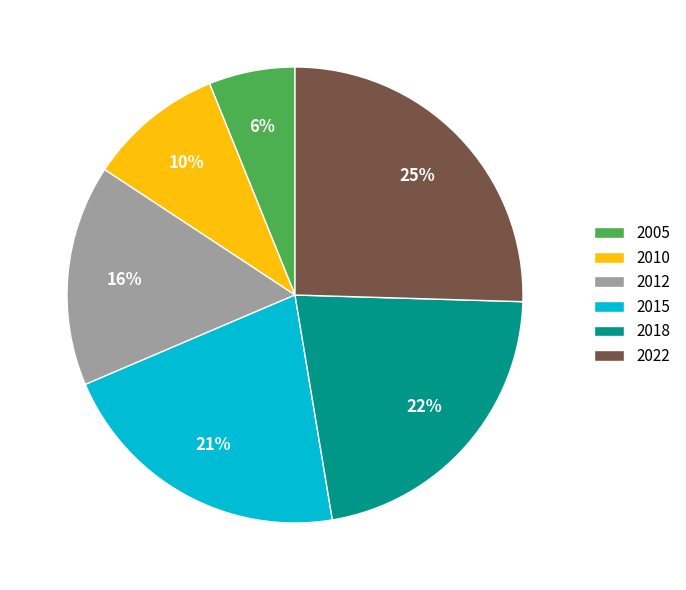

How many slices are in this pie chart?

6